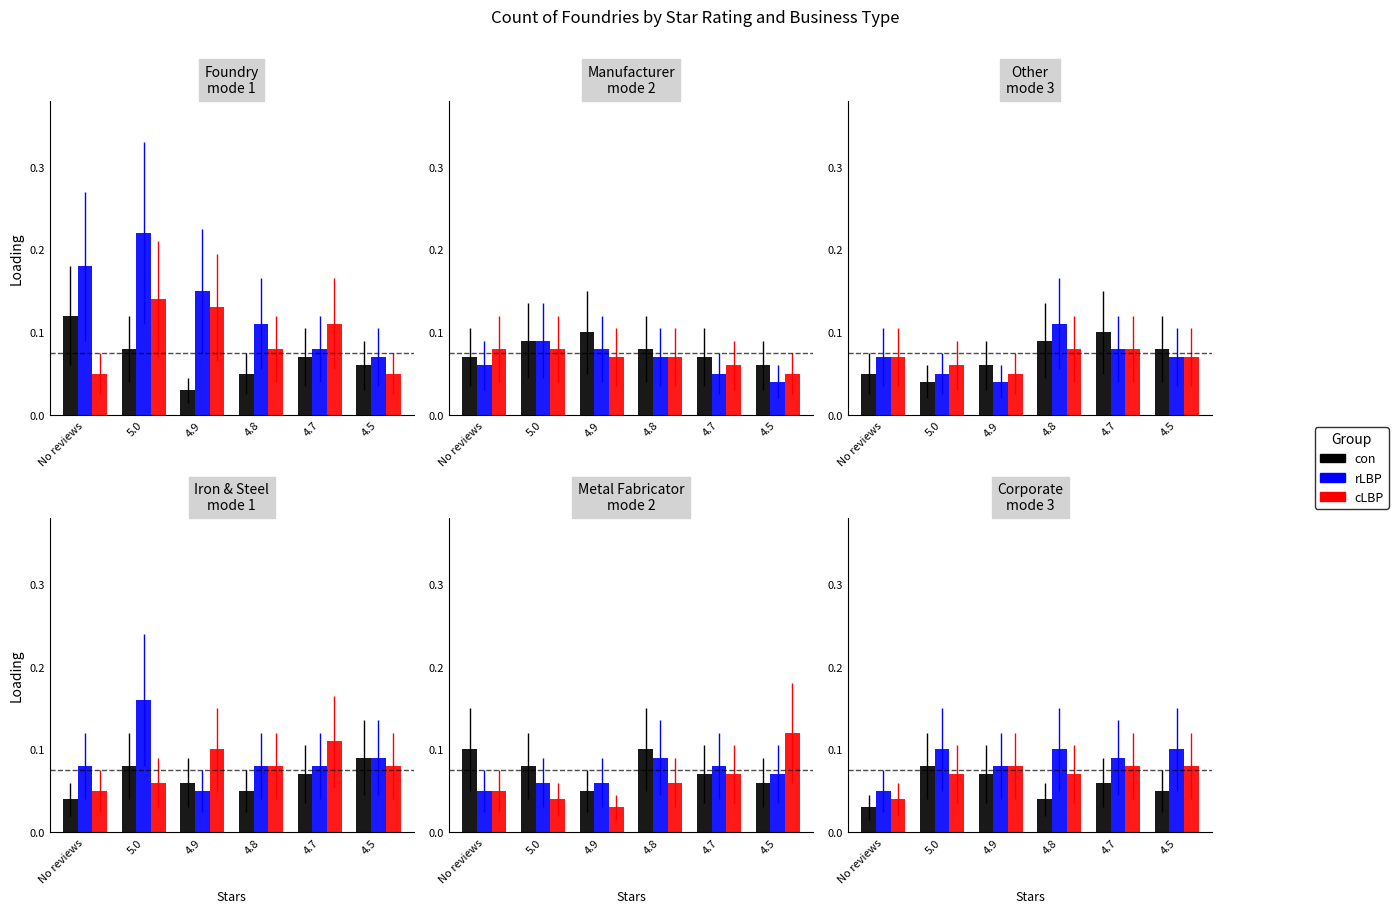

The con series shows 0.1 at 4.5. True or false?

True